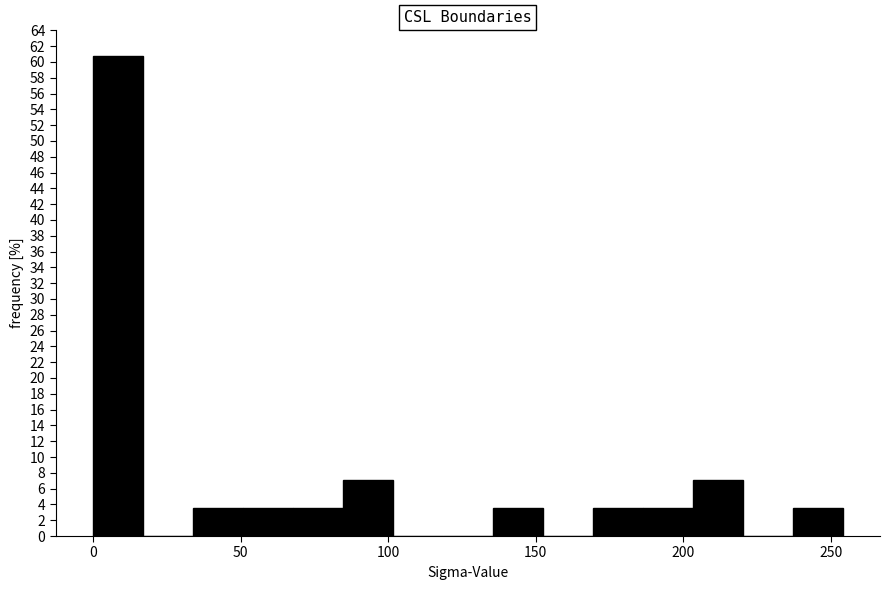

Around what value on the x-axis is the tallest bar? Give the approximate position of its centre, as read against the axis.

10